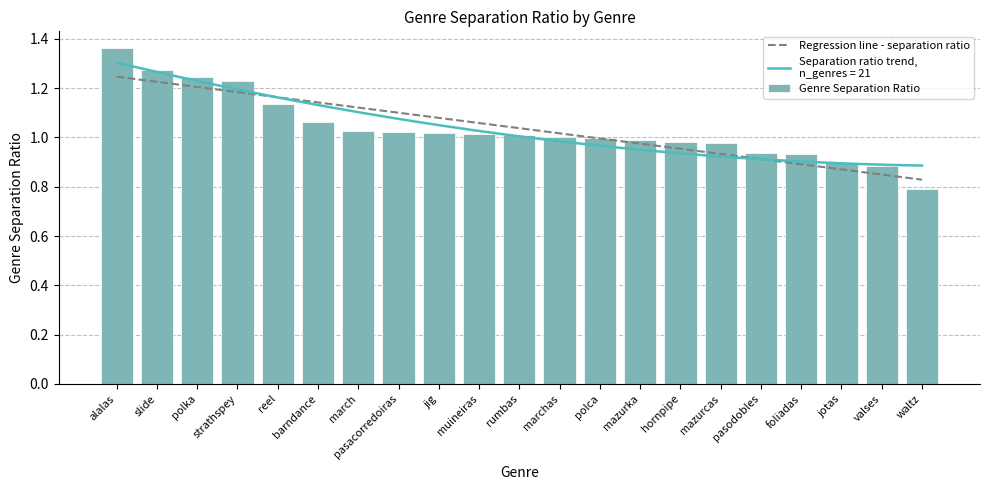

What is the difference between the second highest and second lowest values?

0.4